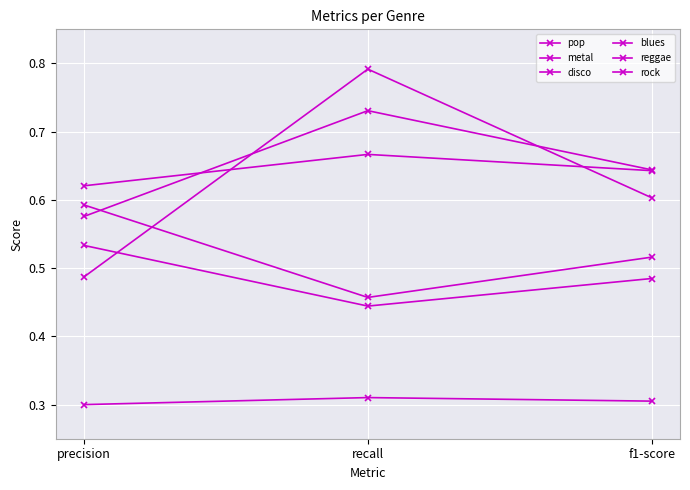

Is this an area chart (filled region under the line)?

No